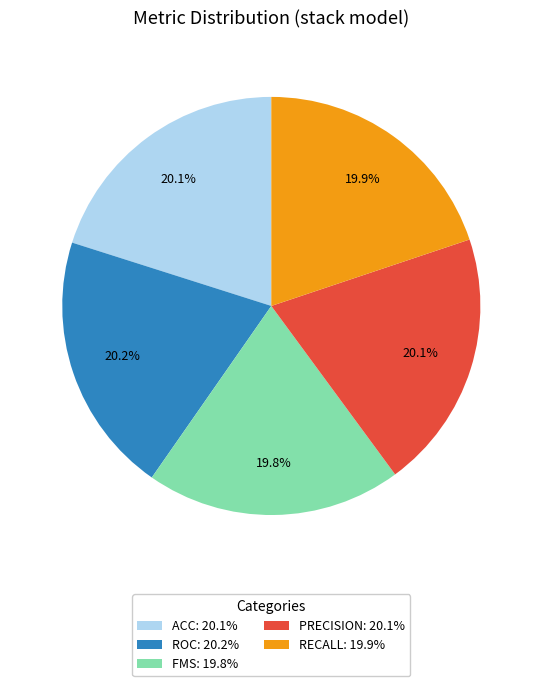

Does ACC: 20.1% account for over 50% of the chart?

No